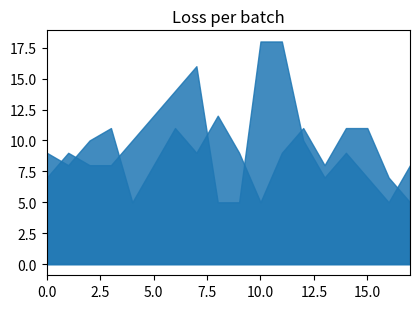

What is the average value of the from_bus series?

10